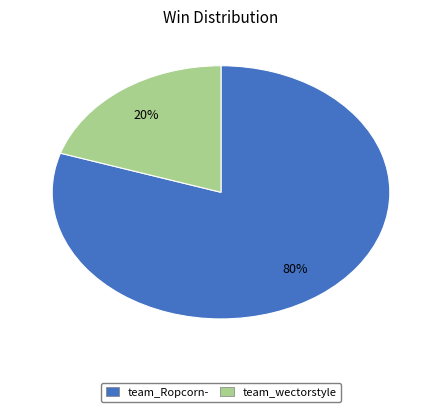

Which slice represents more than half of the pie?

team_Ropcorn-